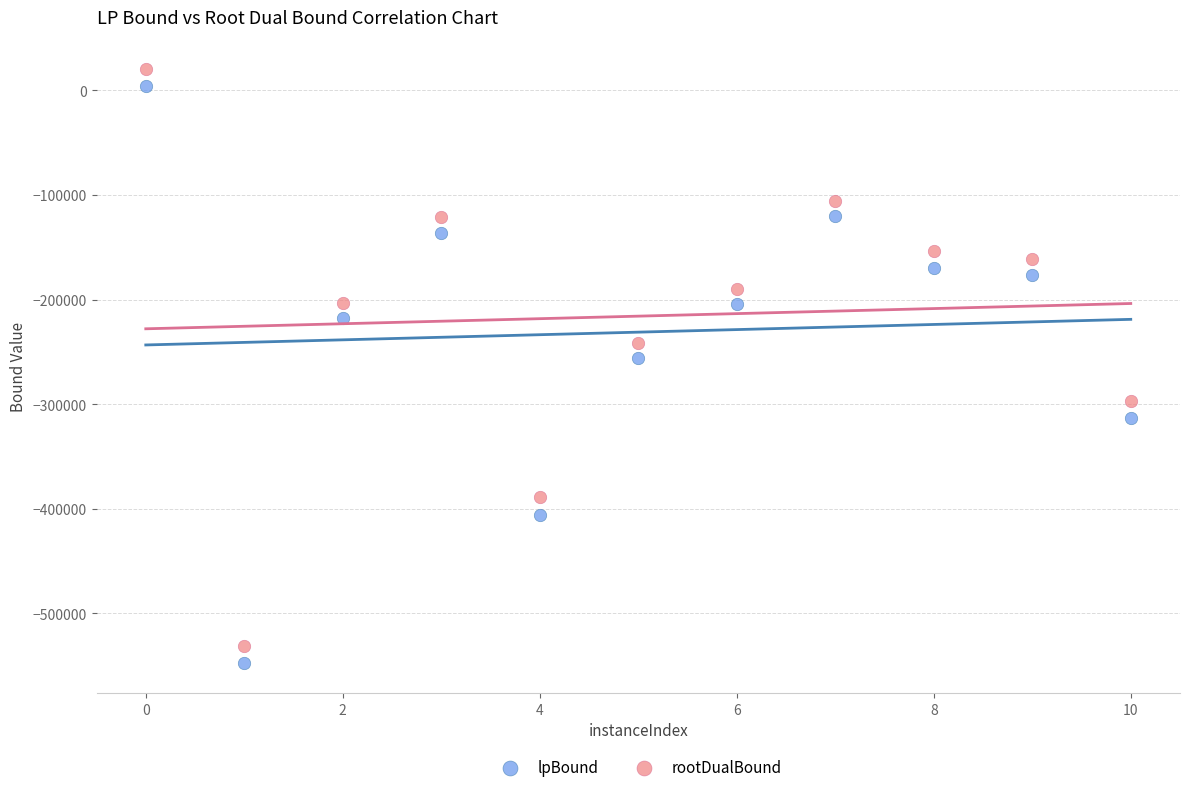

Which series contains the lowest Y value?

lpBound